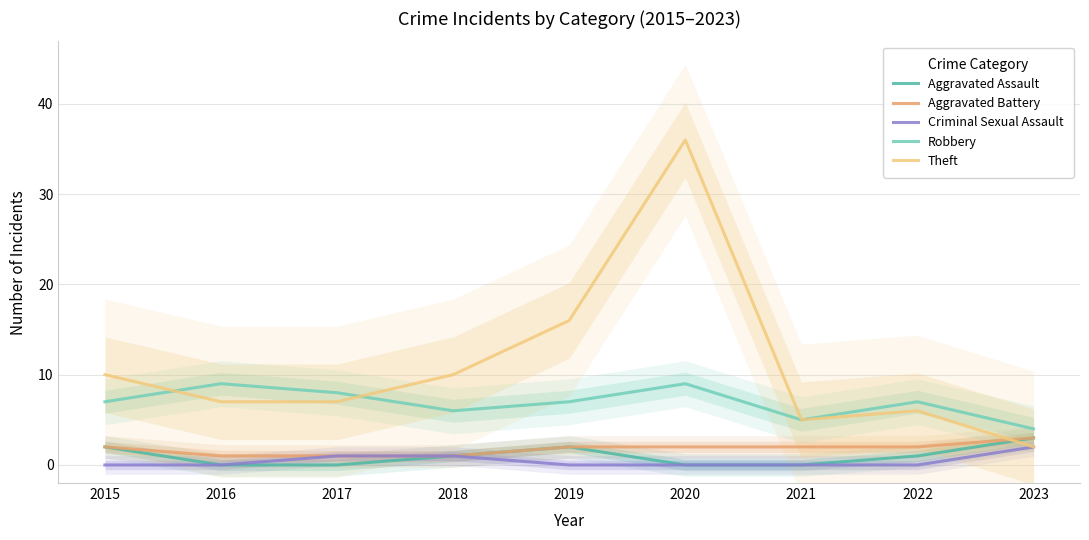

What is the value of the Theft point at the 9th from the left?

2